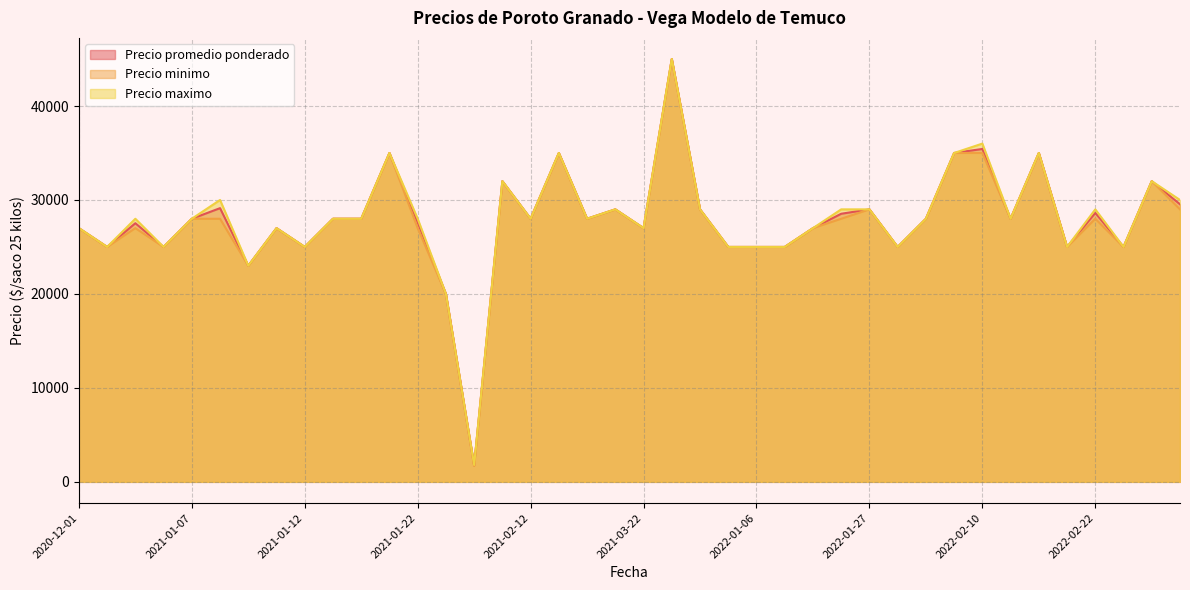

Rank the series at 2021-01-19 from highest to lowest value.

Precio promedio ponderado, Precio minimo, Precio maximo